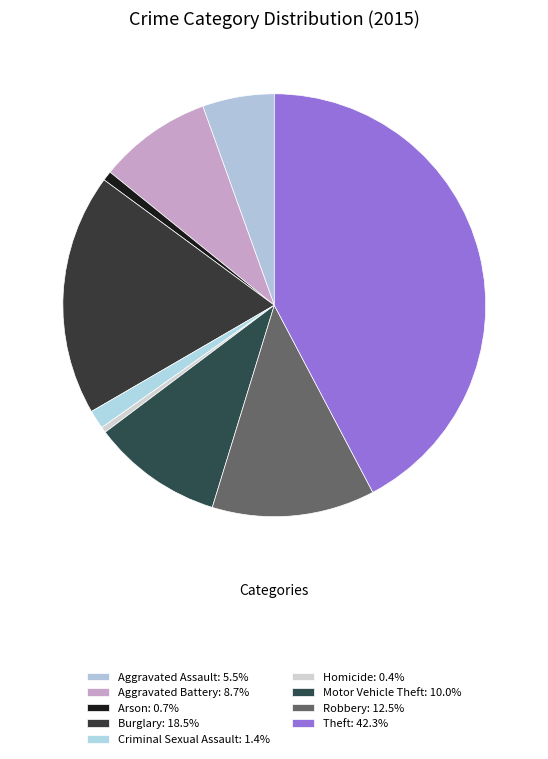

What is the smallest slice in the pie chart?

Homicide